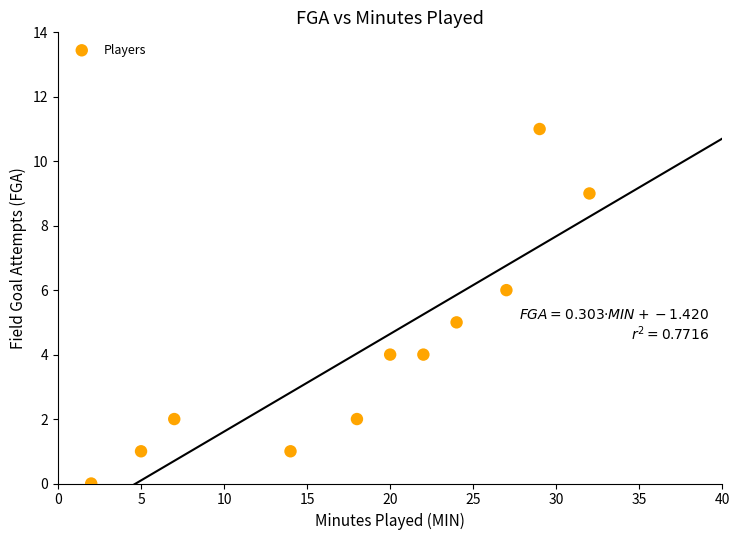

What is the average X value?

18